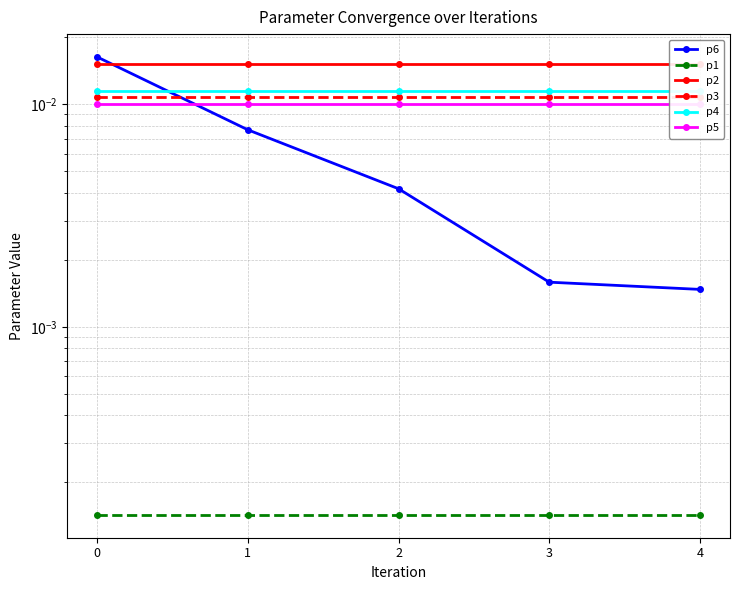

Count the number of data series in this chart.

6